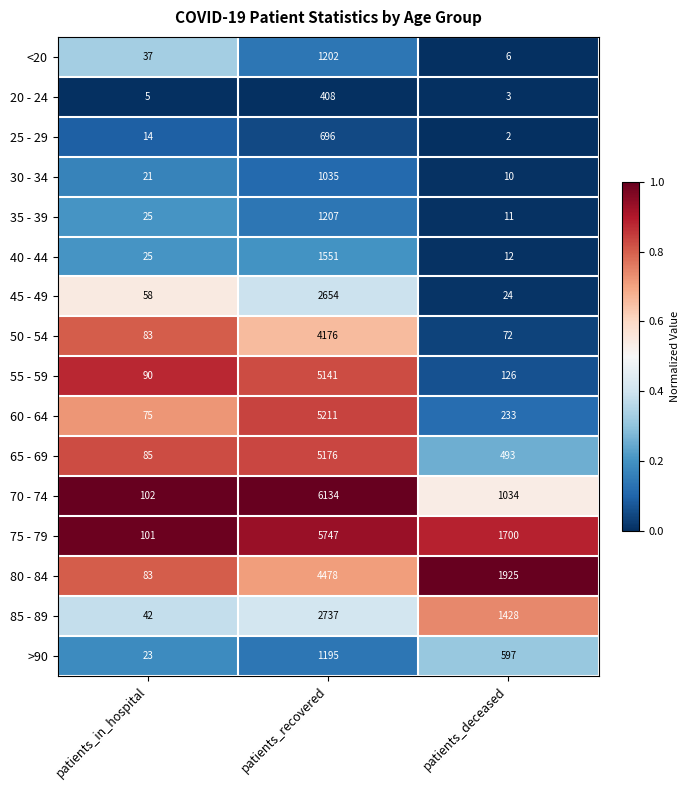

At patients_deceased, list the series in order from smallest to largest.

25 - 29, 20 - 24, <20, 30 - 34, 35 - 39, 40 - 44, 45 - 49, 50 - 54, 55 - 59, 60 - 64, 65 - 69, >90, 70 - 74, 85 - 89, 75 - 79, 80 - 84